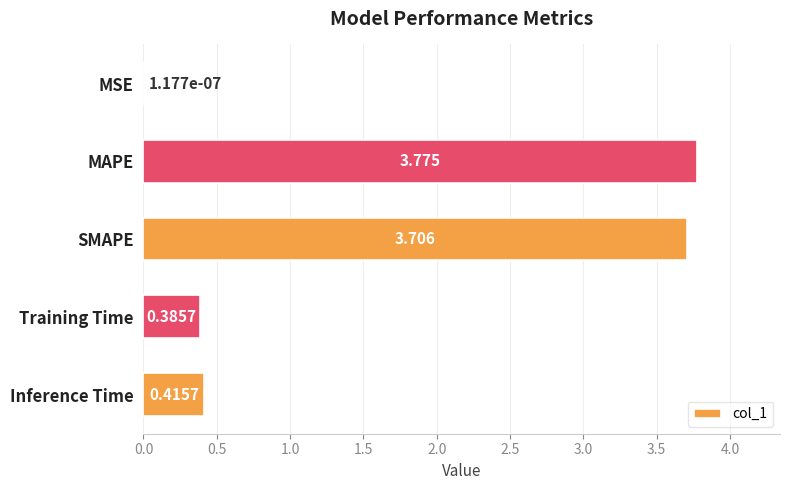

Where is the data nearest to the value 1?

Inference Time